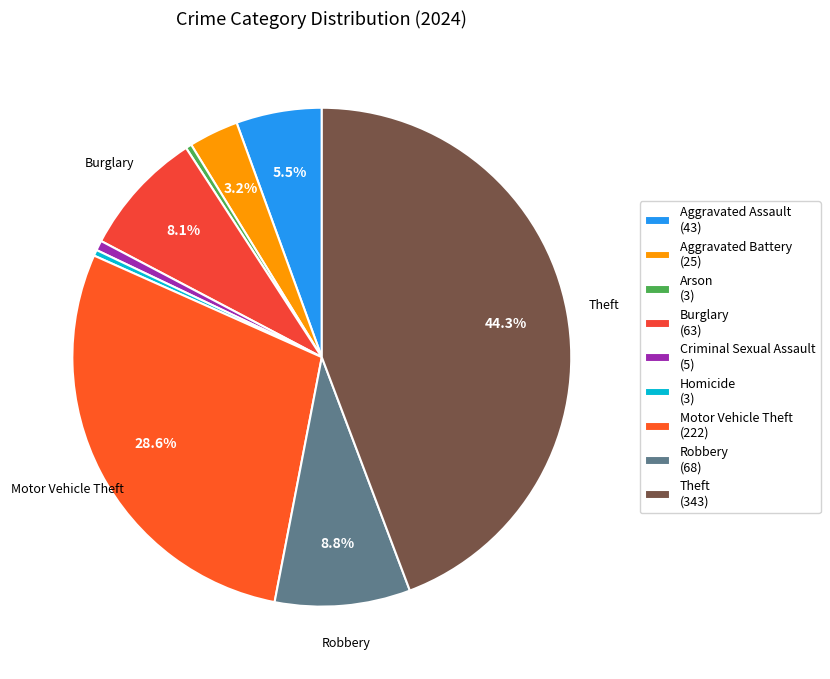

Which category has the smallest portion of the pie?

Arson